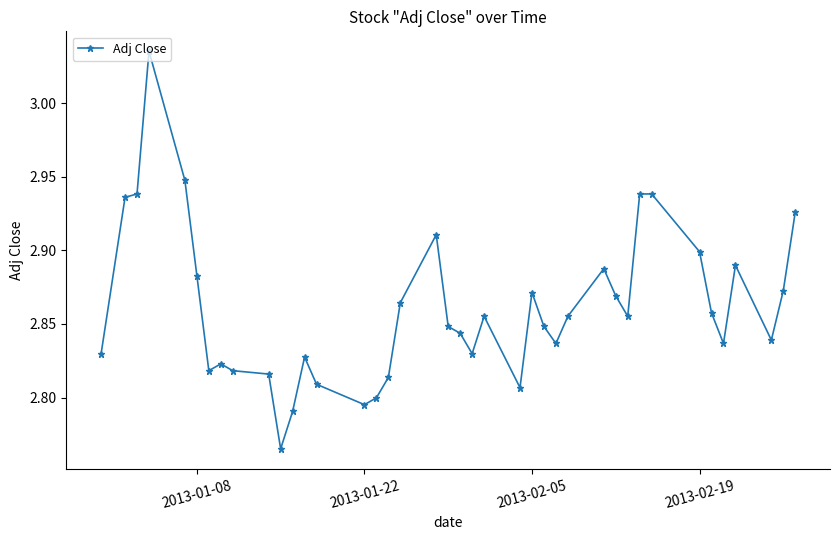

True or false: the data has more than 1 interior local peaks.

True